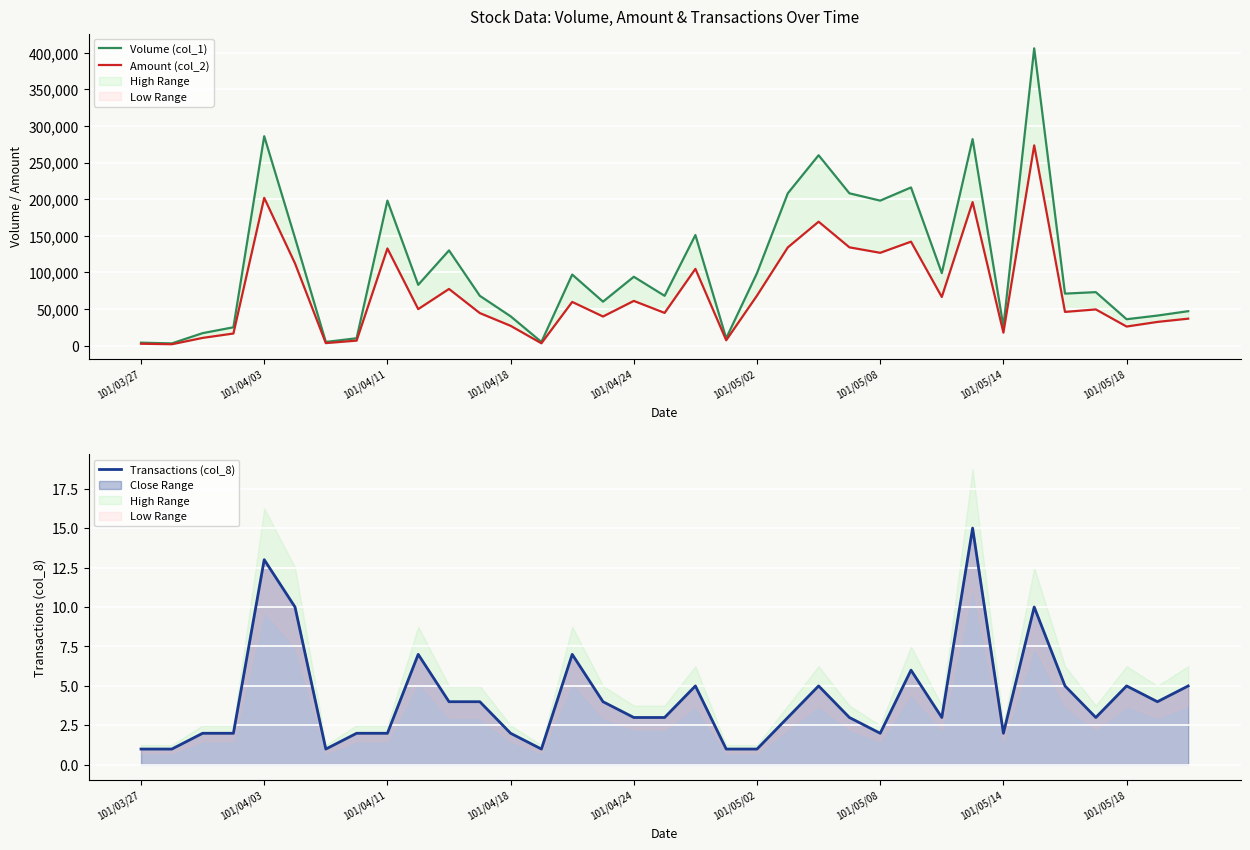

True or false: Volume (col_1) has more than 2 interior local peaks.

True